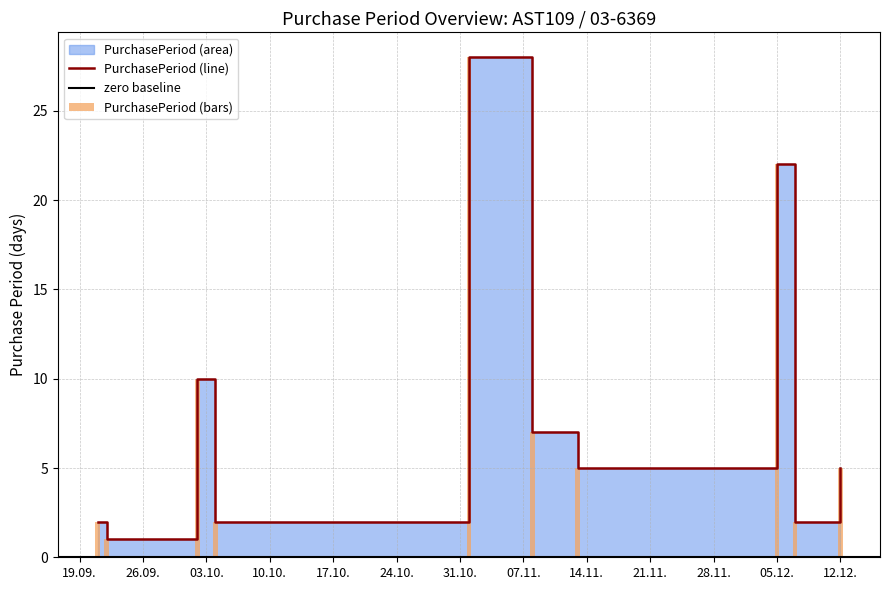

List the labels in order of value, smallest first.

2017-09-22, 2017-09-21, 2017-10-04, 2017-12-07, 2017-11-13, 2017-12-12, 2017-11-08, 2017-10-02, 2017-12-05, 2017-11-01